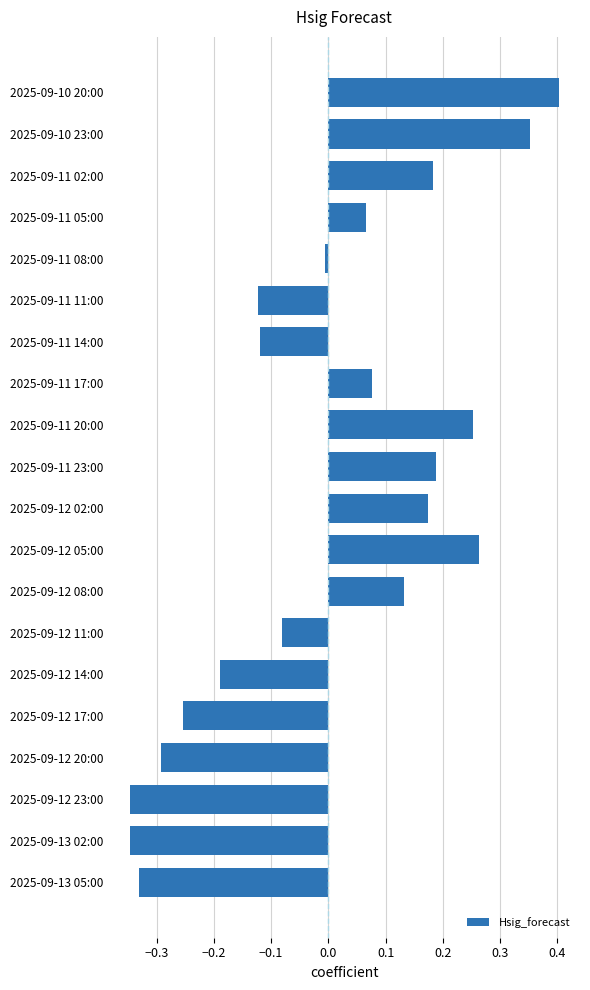

Which label corresponds to the largest value in the chart?

2025-09-10 20:00